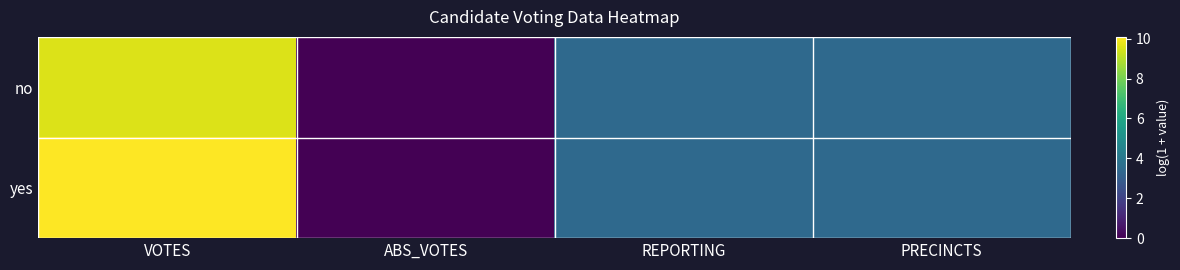

Reading left to right, list all the values displayed in this chart.

no: VOTES=9.6	ABS_VOTES=0.0	REPORTING=3.5	PRECINCTS=3.5
yes: VOTES=10.1	ABS_VOTES=0.0	REPORTING=3.5	PRECINCTS=3.5